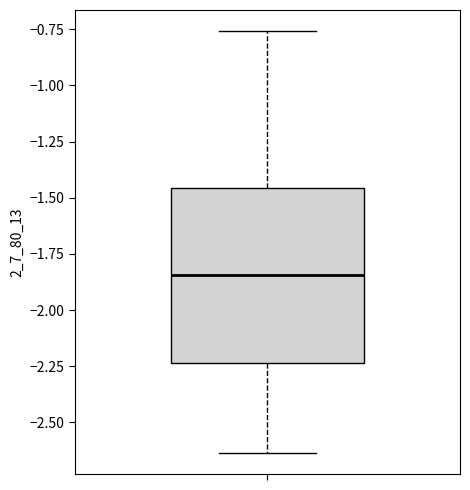

Read this box plot against the y-axis: the position of the median line, the range covered by the box, and the ends of both whiskers. The values are not printed on the chart, so give them approximately, as read against the axis.

median -1.85, box -2.25 to -1.45, whiskers -2.65 to -0.75